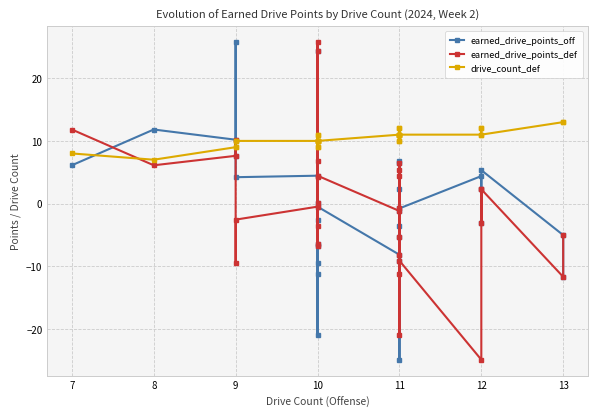

What is the average value of the earned_drive_points_def series?

-0.3